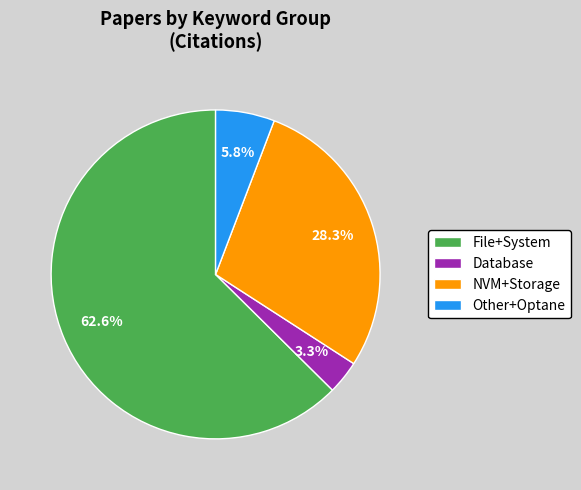

Does any single category account for the majority?

Yes